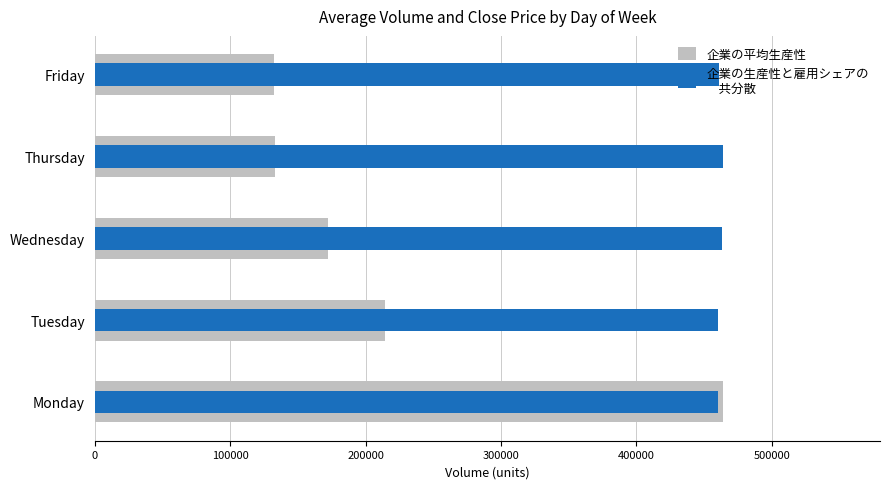

How many values in the 企業の平均生産性 series are below 172397?

2